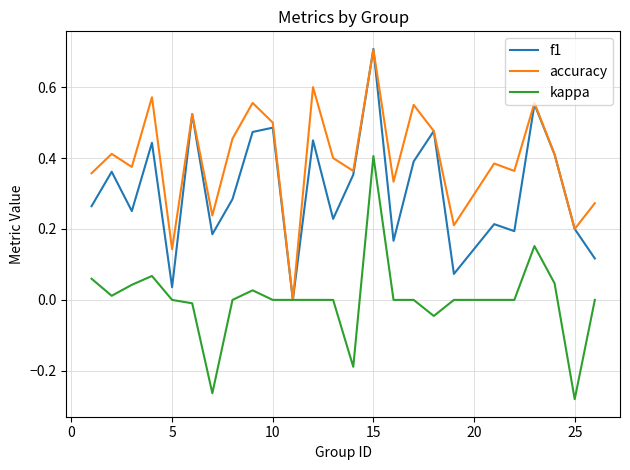

What is the highest value of the f1 series?

0.7